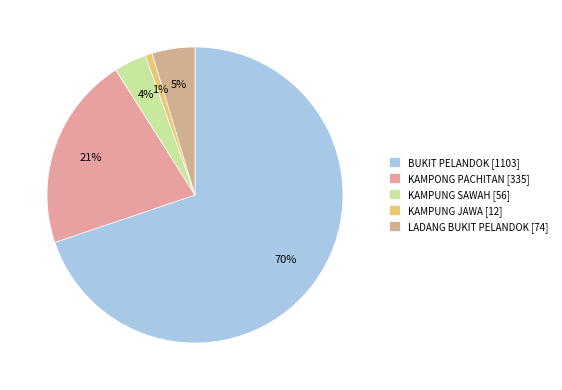

The BUKIT PELANDOK slice represents 61% of the pie. True or false?

False